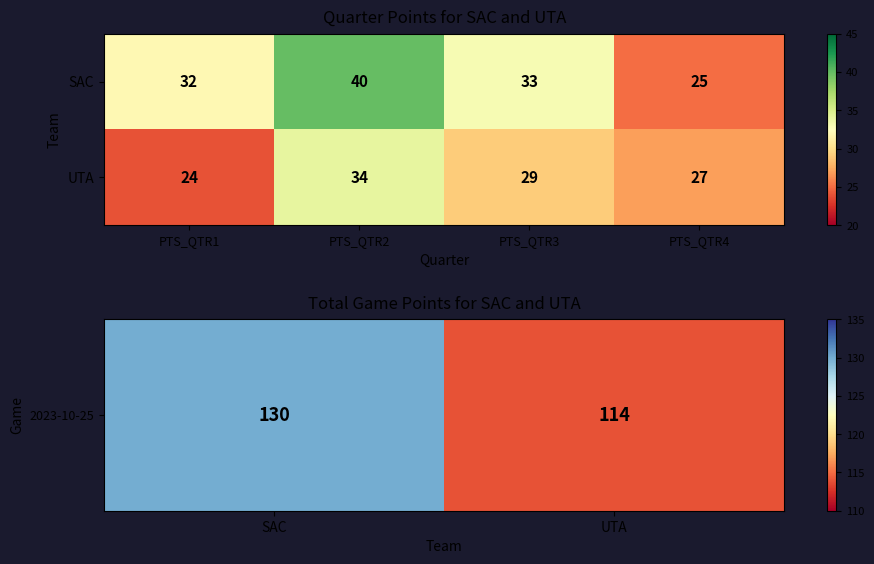

Which series has the largest total across all categories?

SAC